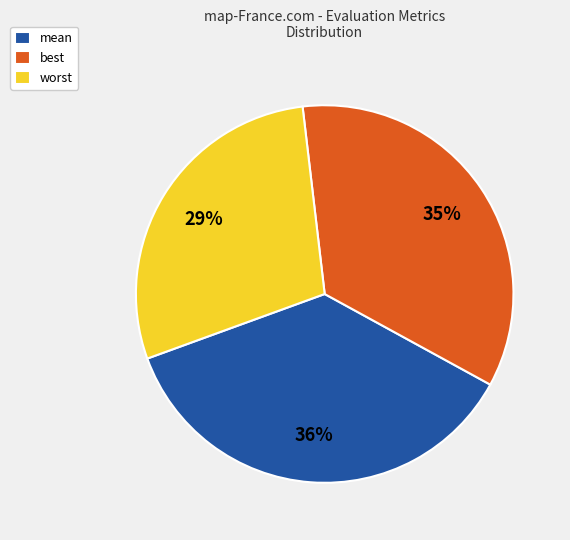

Does best account for over 50% of the chart?

No